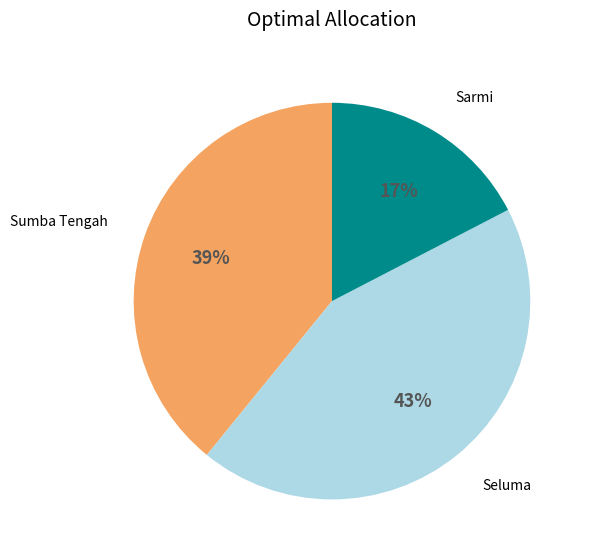

Does any single category account for the majority?

No